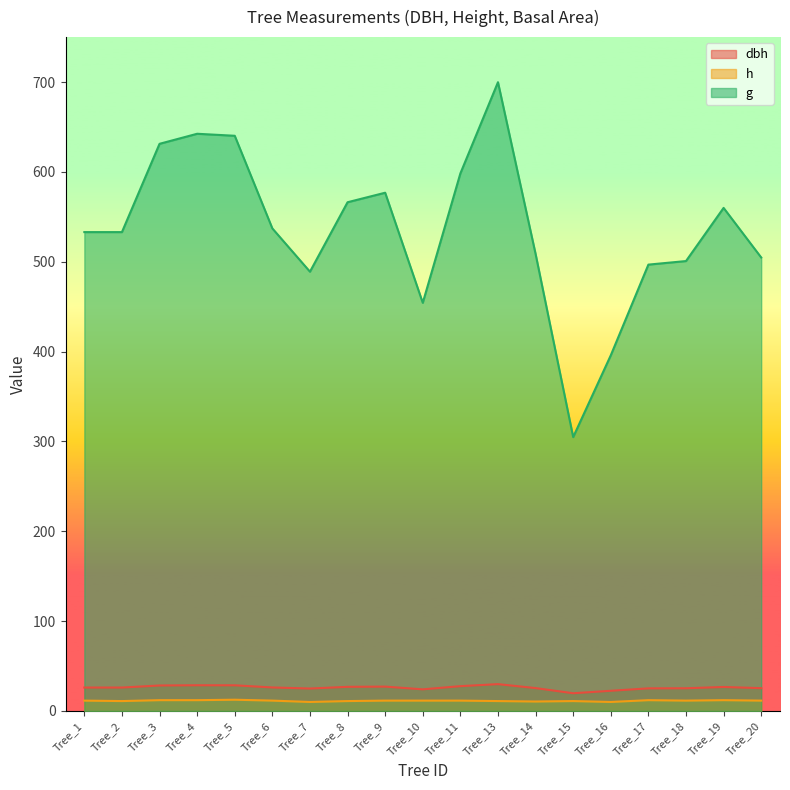

What are all the series names shown in the legend?

dbh, h, g